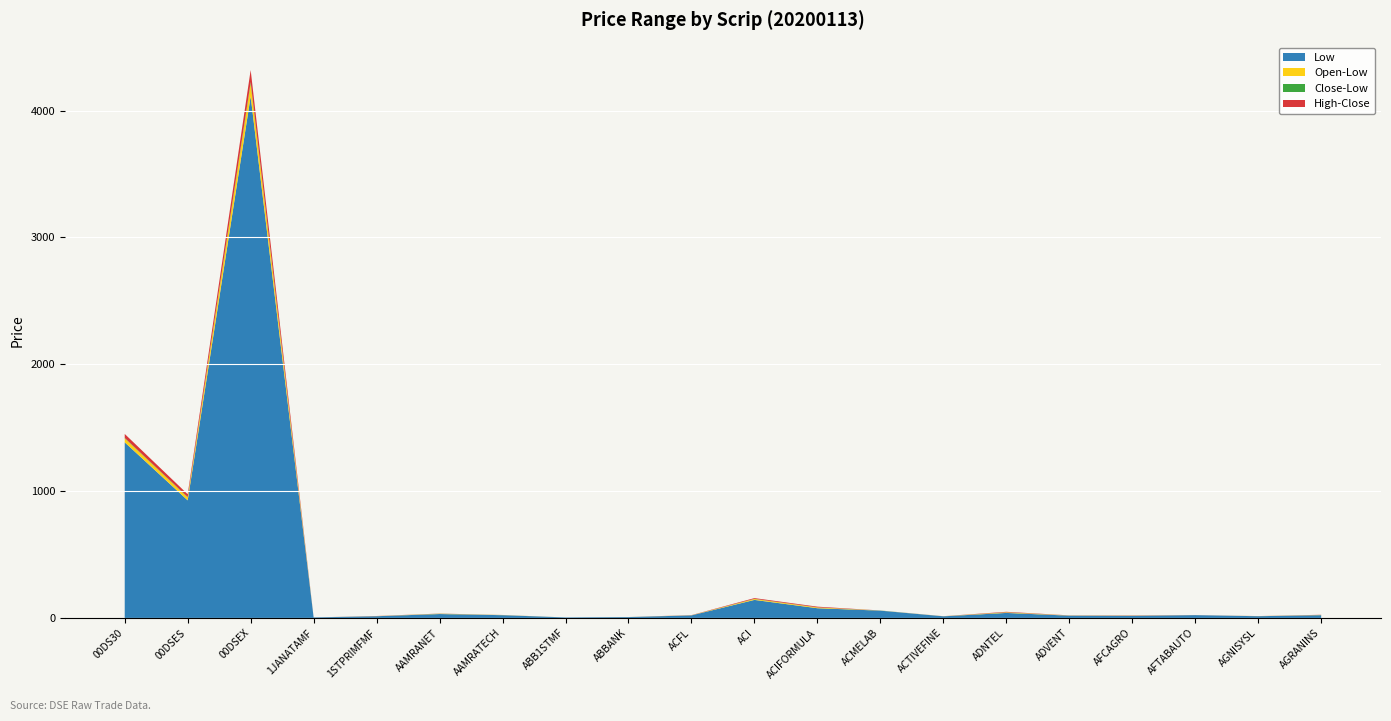

Reading right to left, extract all data points from this chart.

Open: 23.6	14.3	22.3	18.4	19.3	43.6	13.5	58.1	82.9	149.4	21.3	7.1	4.0	22.7	32.7	14.5	4.2	4212.4	950.2	1415.7
High: 23.6	14.4	22.6	18.8	19.3	44.5	13.5	58.5	82.9	149.4	21.5	7.2	4.0	22.7	32.8	14.7	4.2	4218.4	952.1	1419.2
Low: 22.1	13.8	22.1	17.0	18.2	39.6	13.0	57.6	76.7	142.3	20.3	6.9	4.0	21.9	30.9	13.7	4.2	4111.6	927.0	1384.4
Close: 22.3	13.9	22.2	17.1	18.4	40.8	13.1	58.2	77.2	143.6	20.4	7.0	4.0	22.3	31.8	13.7	4.2	4123.5	930.0	1387.8